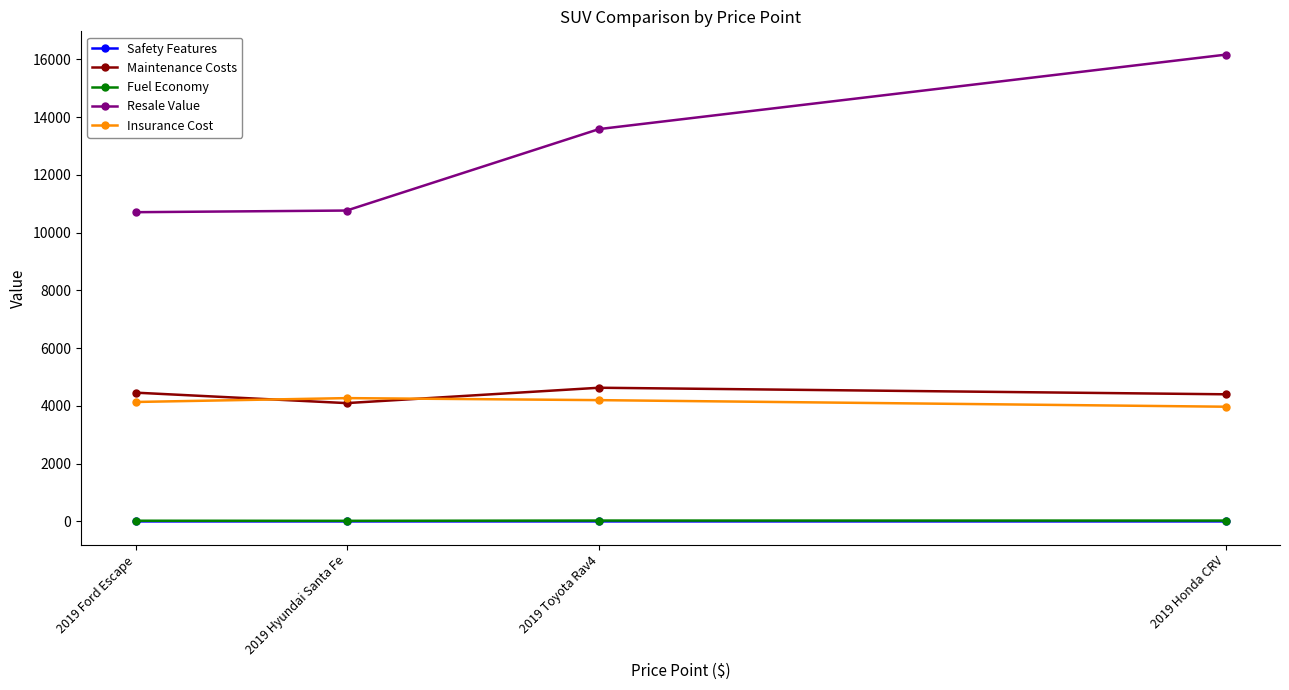

What is the sum of the Fuel Economy values at 2019 Toyota Rav4 and 2019 Hyundai Santa Fe?

51.0